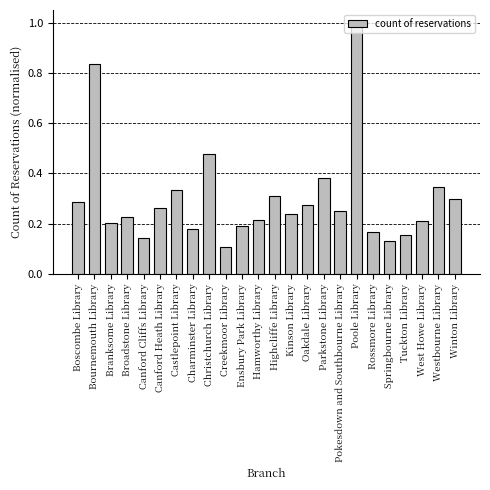

What is the difference between the maximum and minimum values?

0.9